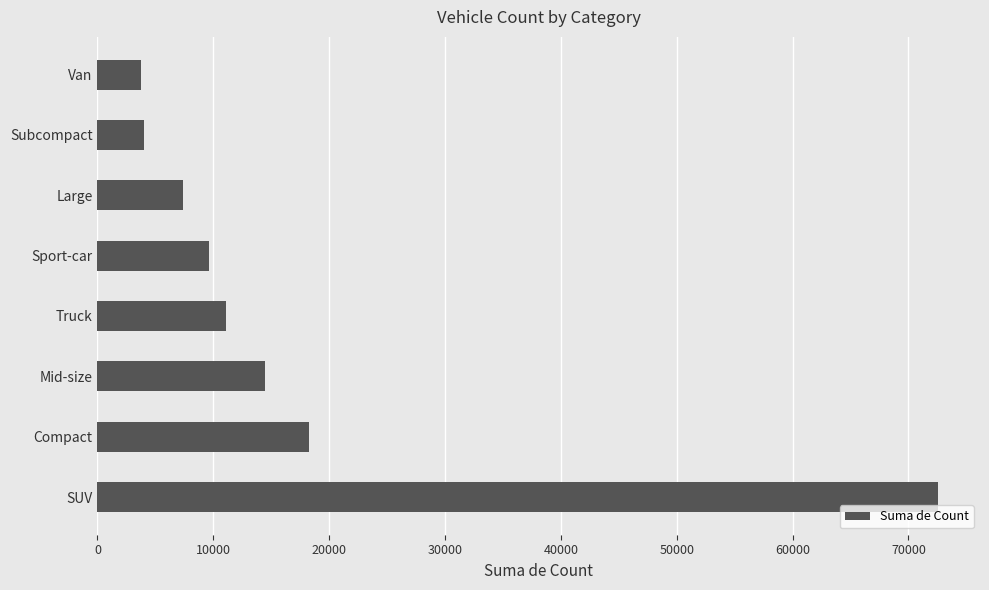

Where is the data nearest to the value 38149?

Compact